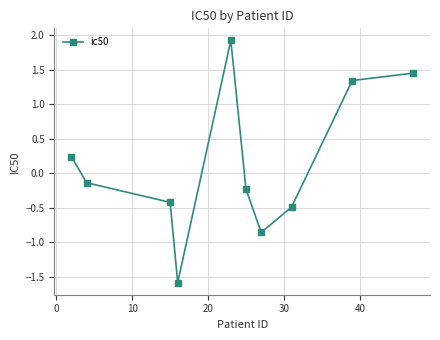

How many points are lower than both their immediate neighbors (excluding endpoints)?

2